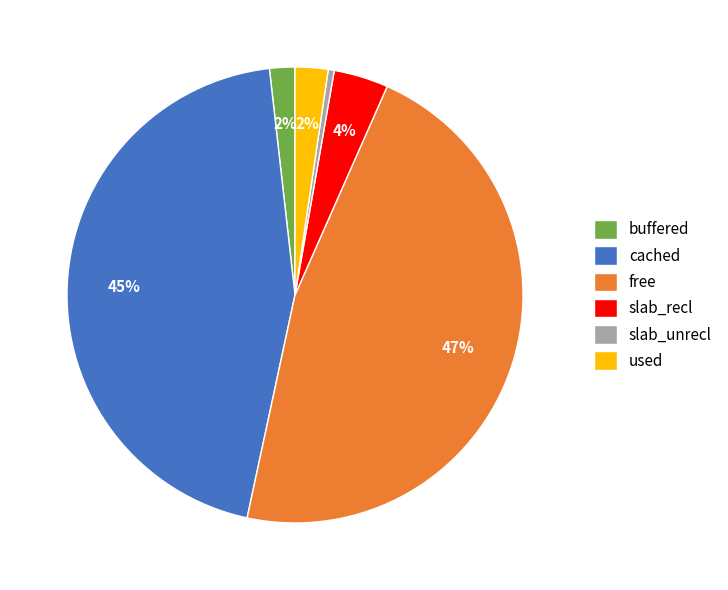

To the nearest percent, what is the combined percentage of cached and free?

92%